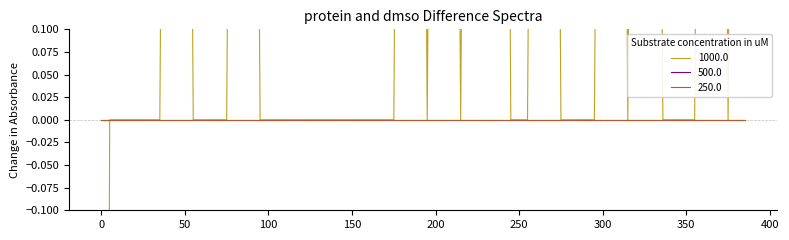

What position from the right is 236.0?

16